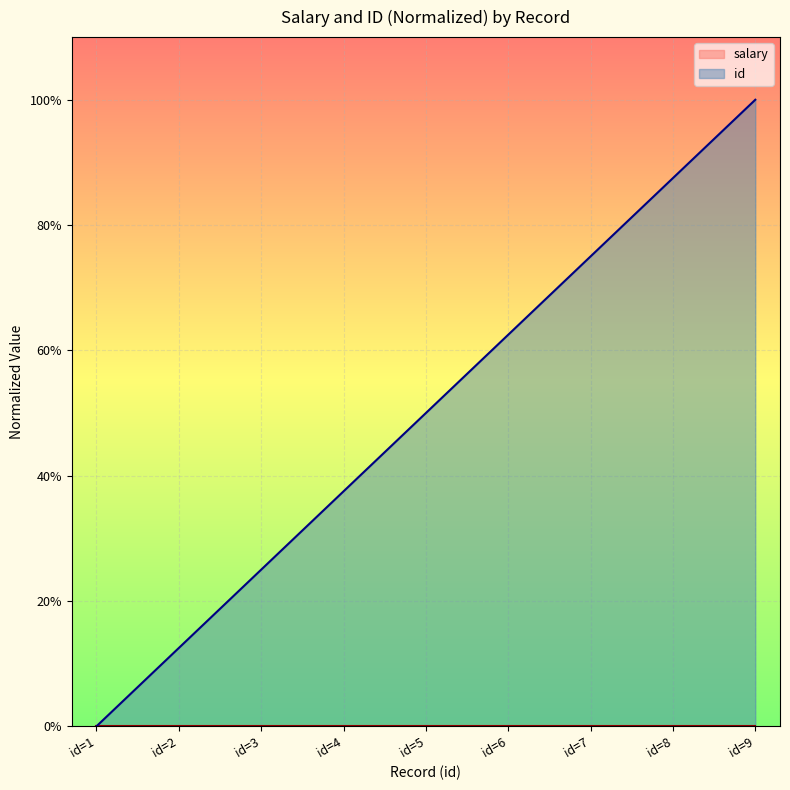

Reading left to right, what are all the values shown in this chart?

0.0	0.1	0.2	0.4	0.5	0.6	0.7	0.9	1.0